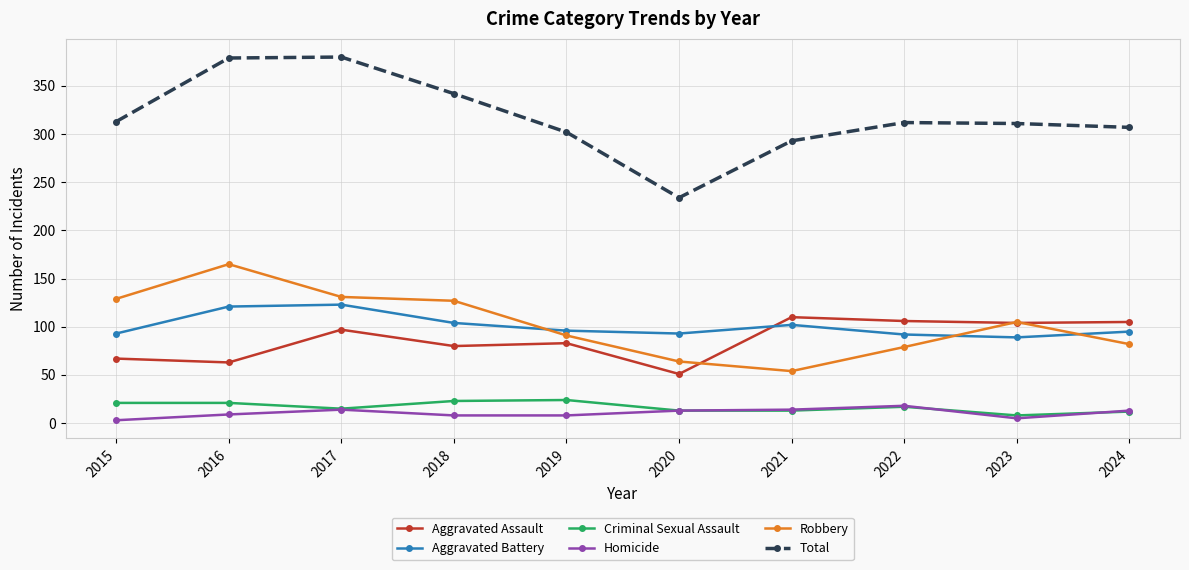

What is the maximum value for Criminal Sexual Assault?

24